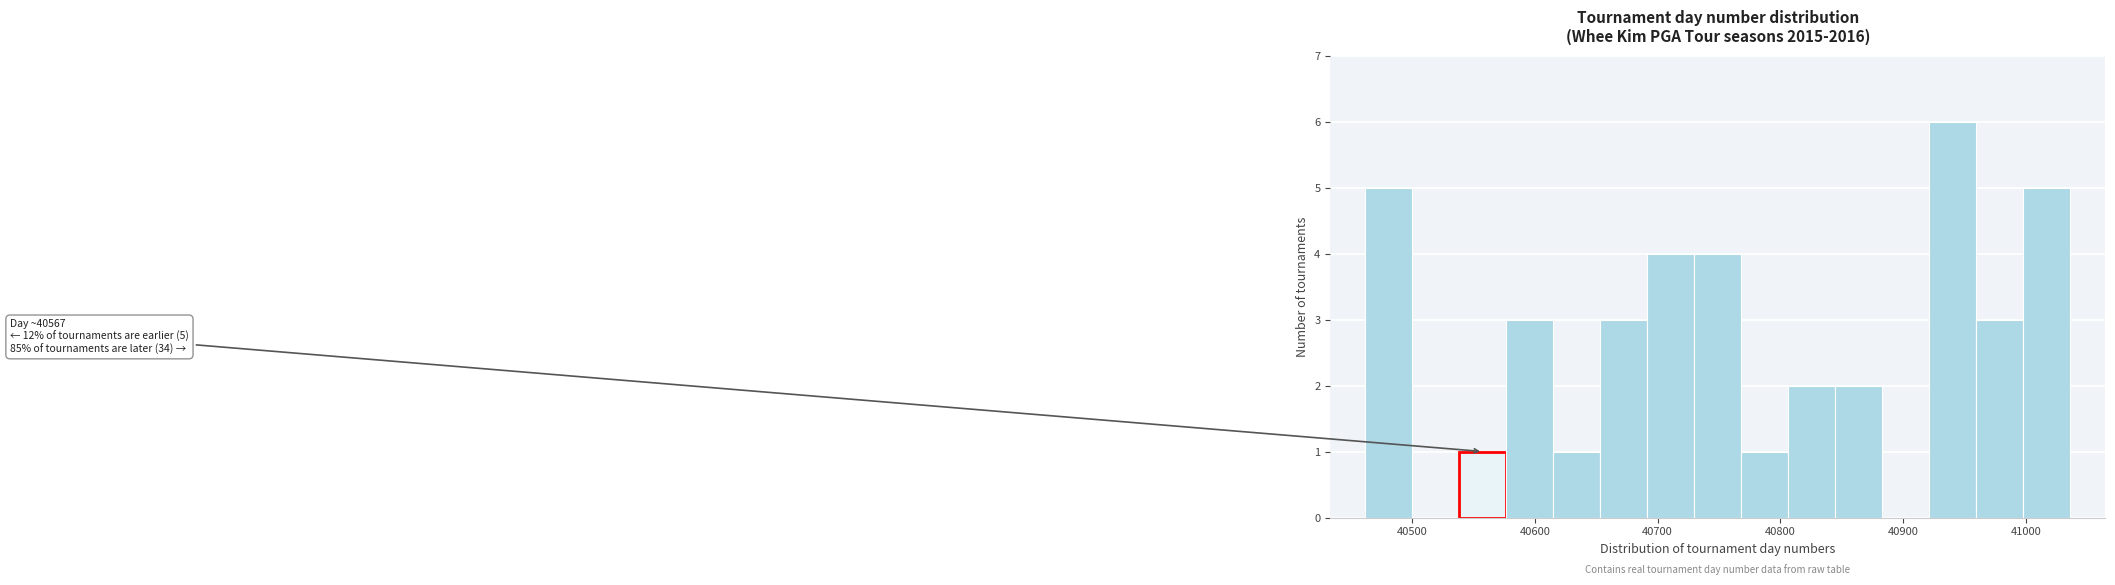

Around what value on the x-axis is the tallest bar? Give the approximate position of its centre, as read against the axis.

40940